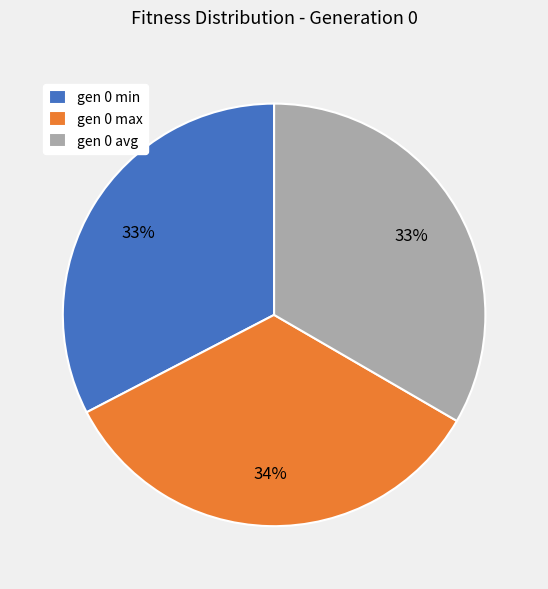

Is it true that gen 0 avg is 33% of the pie?

True